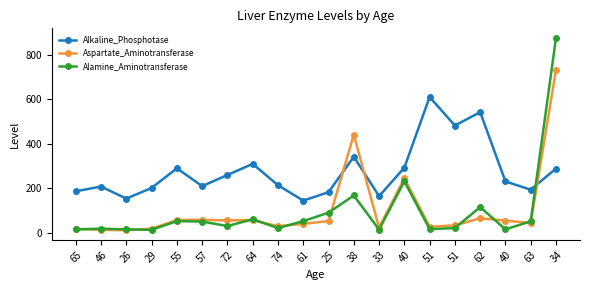

The value of Aspartate_Aminotransferase at 38 is 441. True or false?

True